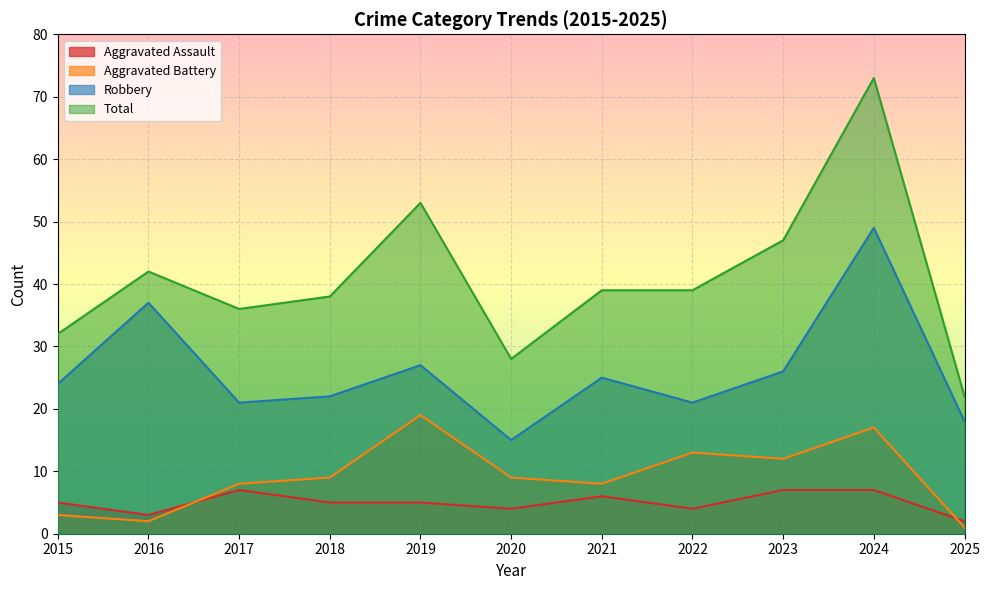

What is the maximum value shown in the chart?

73